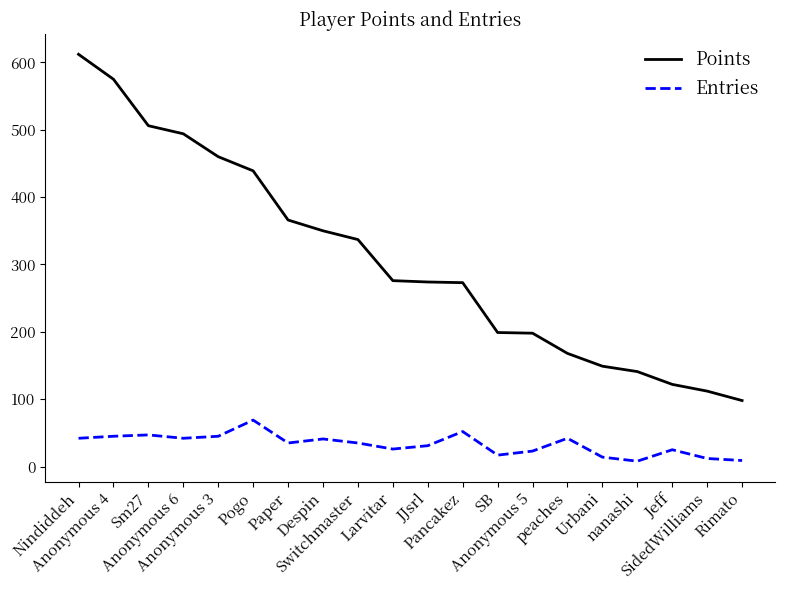

What is the sum of the Points values at Anonymous 6 and Urbani?

643